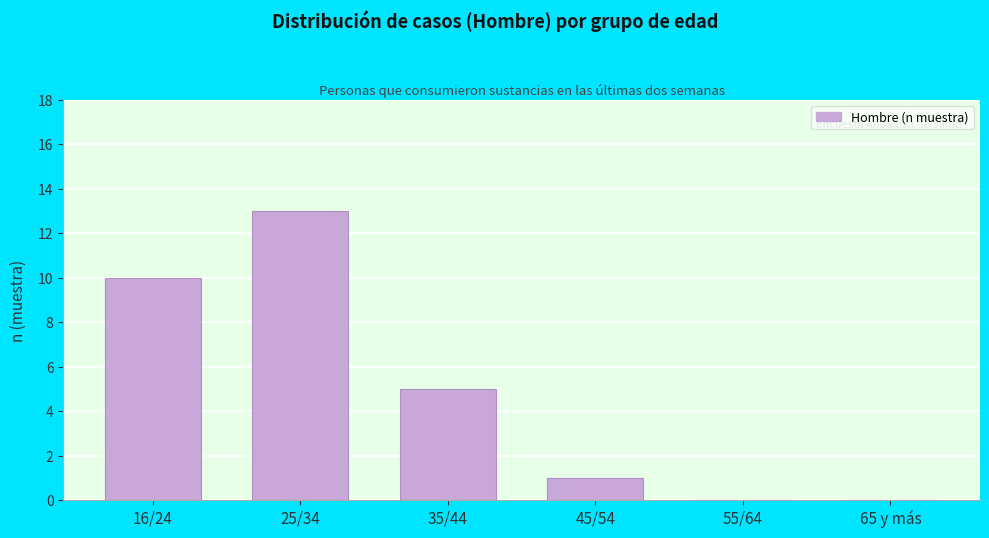

Reading left to right, list all the values displayed in this chart.

16/24=10	25/34=13	35/44=5	45/54=1	55/64=0	65 y más=0